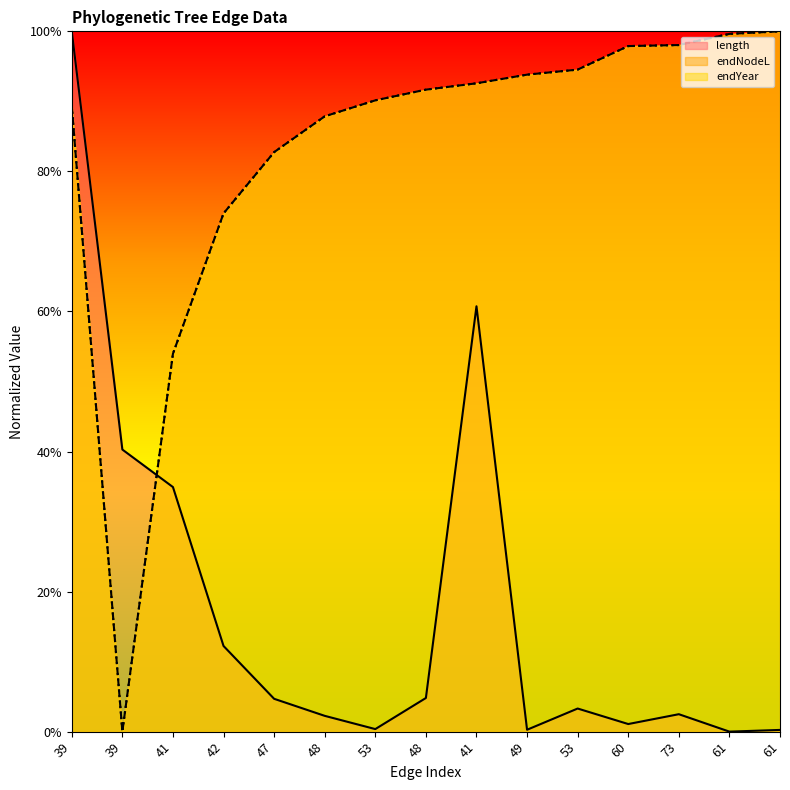

Between 42 and 41, which series saw the biggest shift?

length